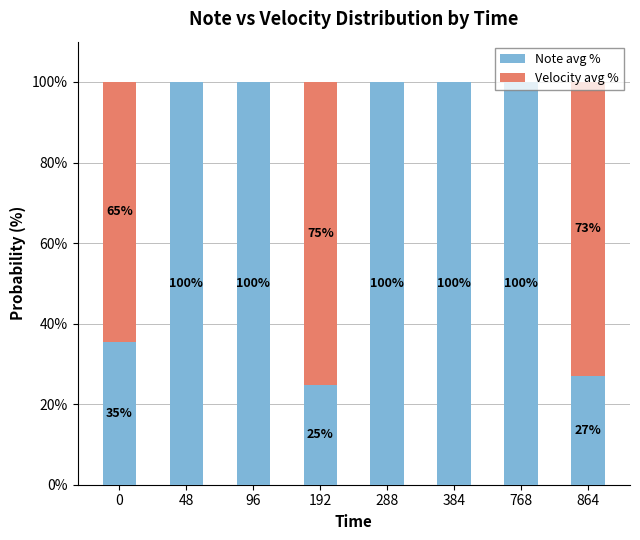

The Note avg % series shows 100.0 at 96. True or false?

True